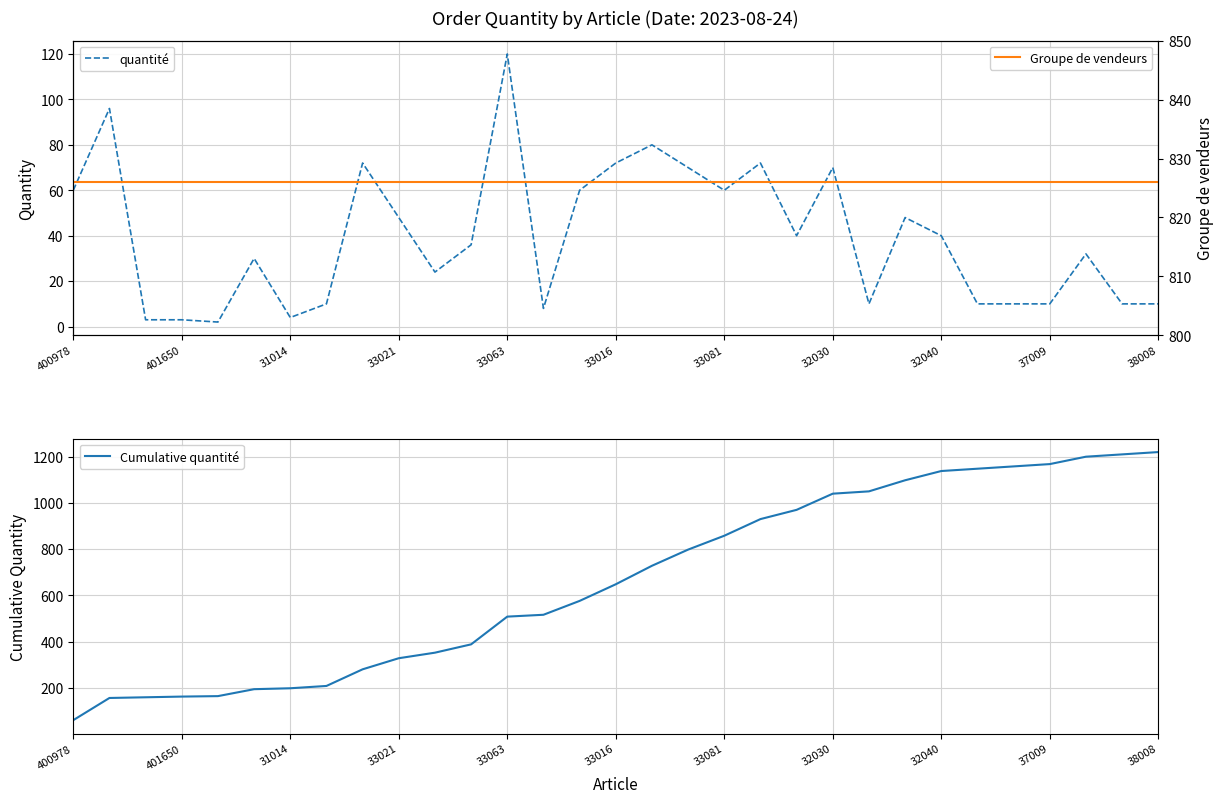

What is the maximum value for Cumulative quantité?

1220